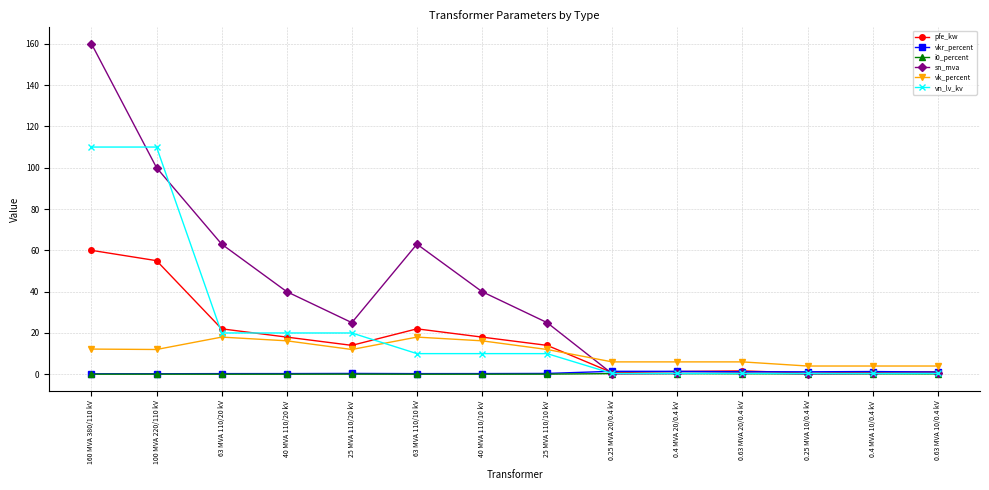

Does the chart display data point markers on the line(s)?

Yes